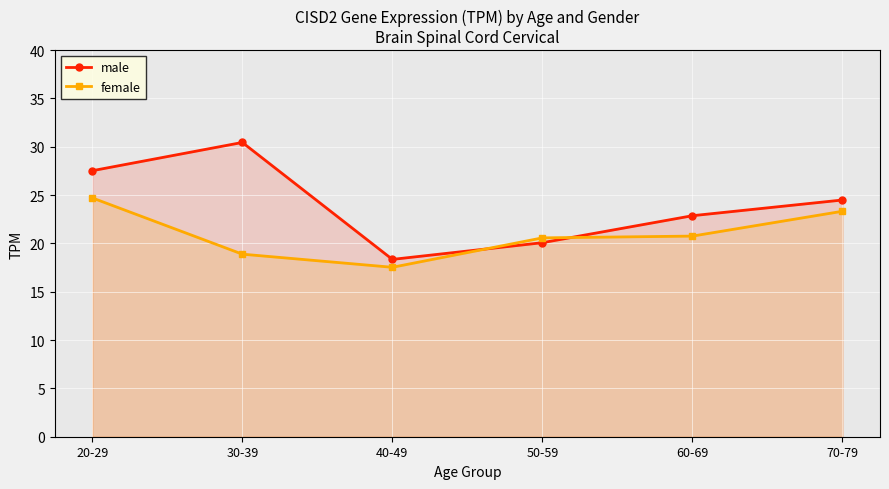

In male, how many points are higher than both neighbors (excluding endpoints)?

1